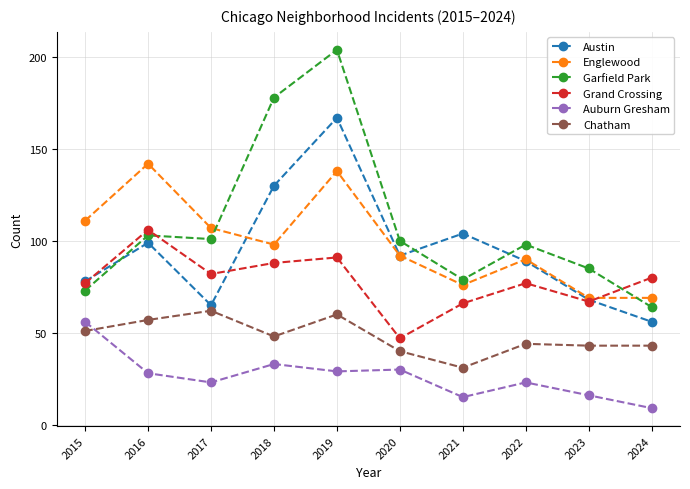

Is it true that Grand Crossing equals 96 at 2023?

False